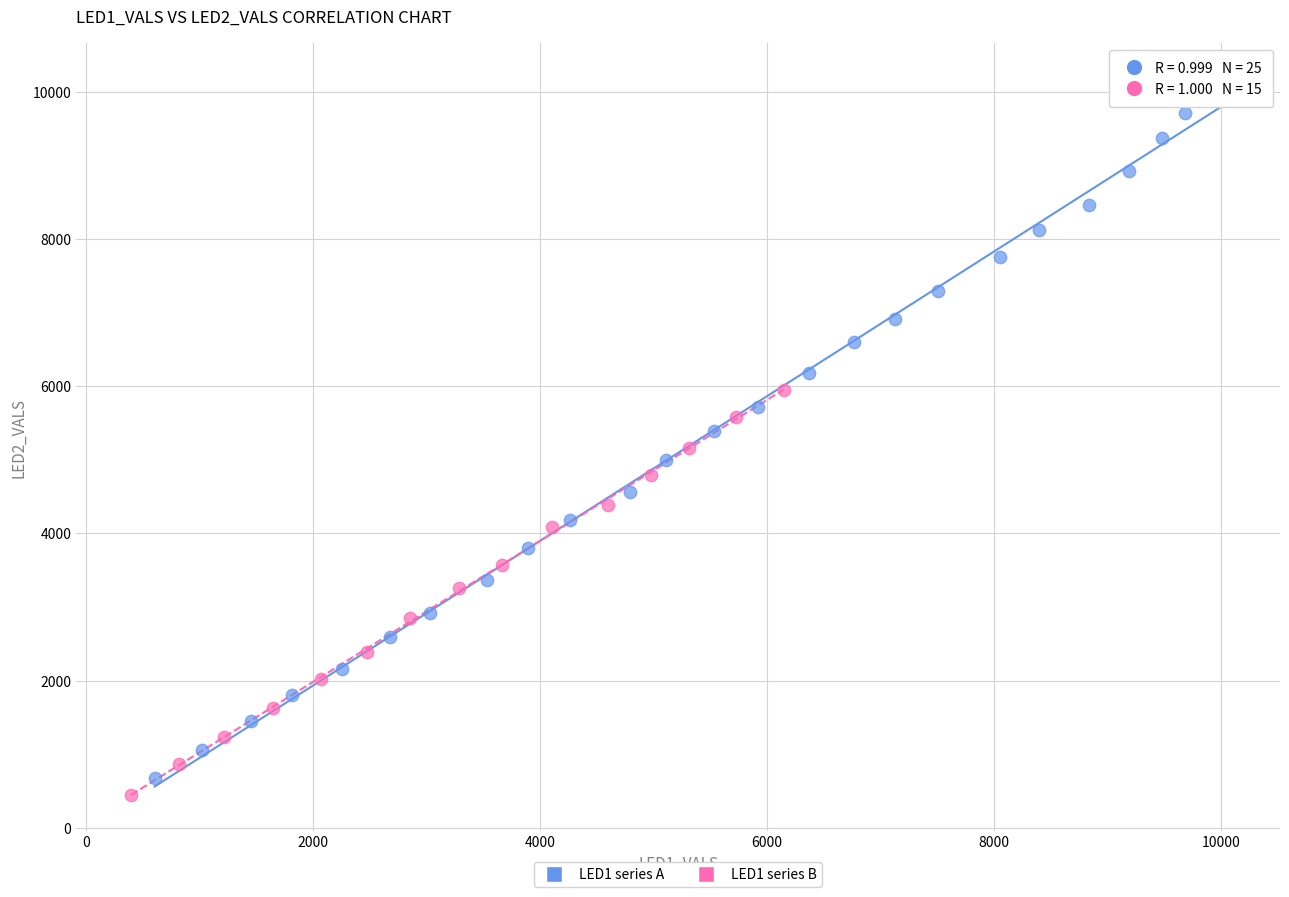

Which series has the largest Y range (max minus min)?

LED1 series A